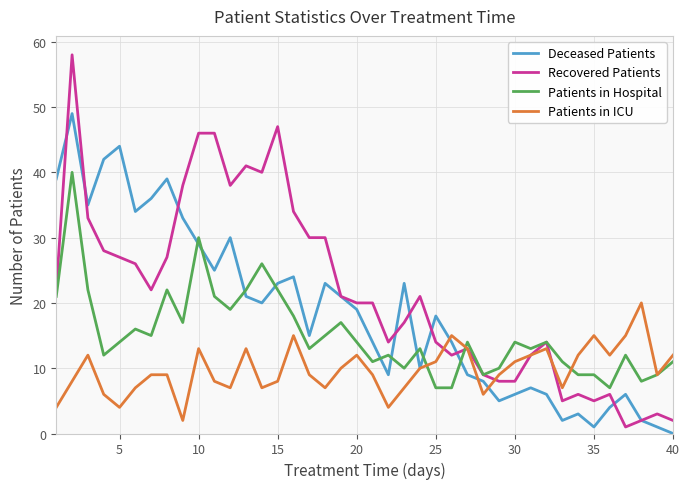

List the series in order of their overall mean, highest first.

Recovered Patients, Deceased Patients, Patients in Hospital, Patients in ICU